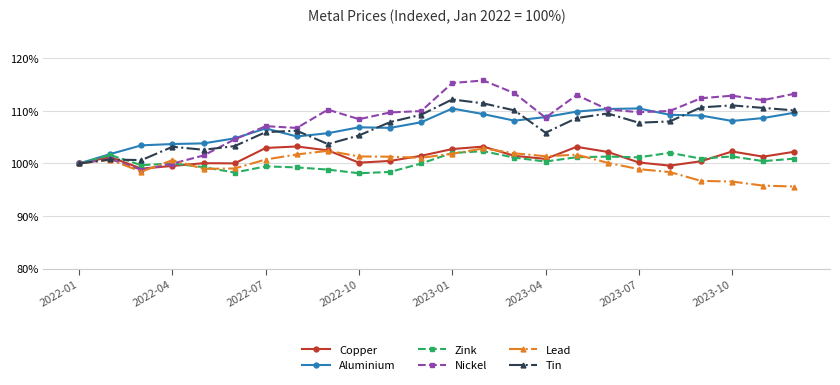

Which series has the widest spread of values?

Nickel